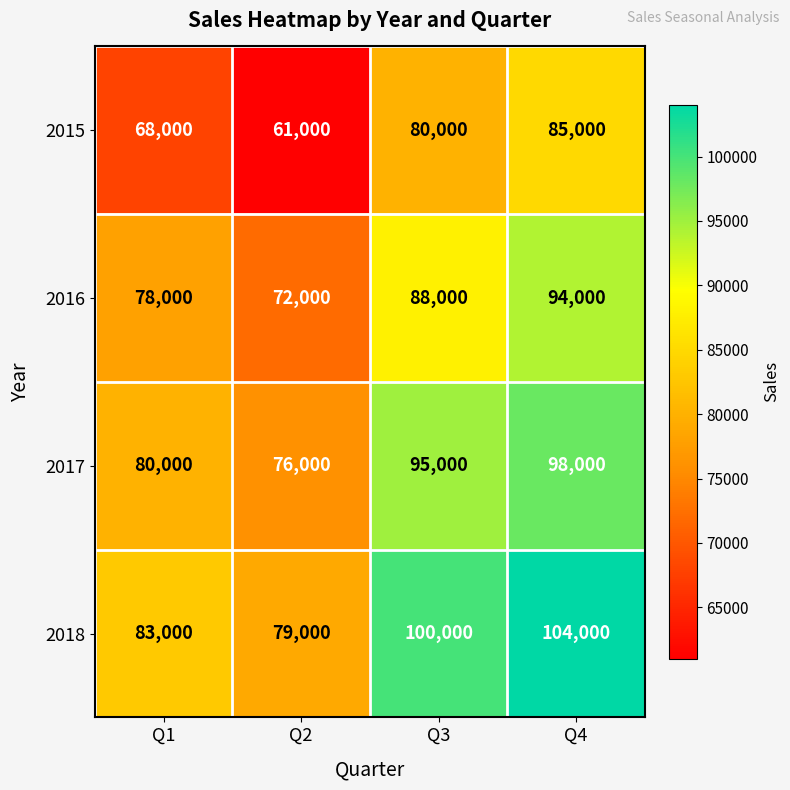

What is the difference between the highest and lowest values at Q1?

15000